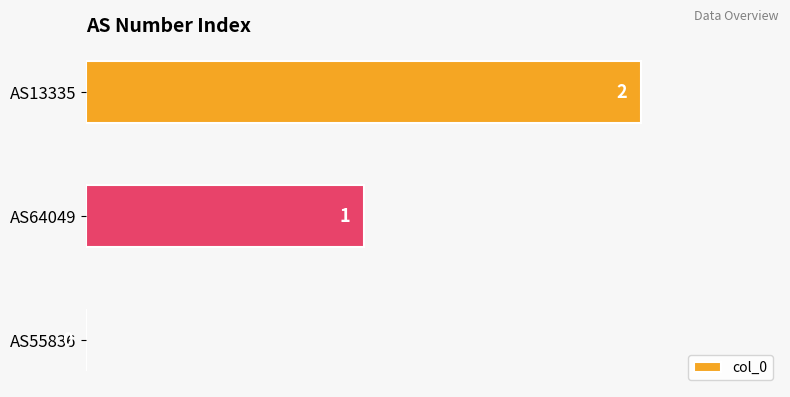

At which label is the value closest to 1?

AS64049